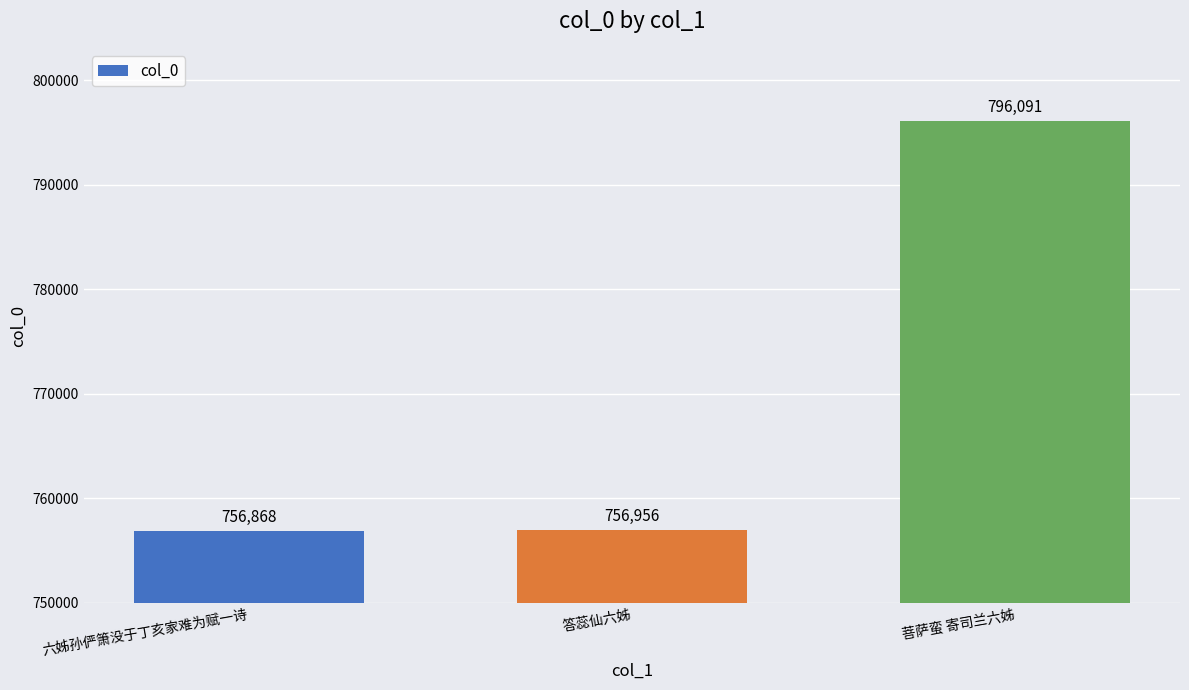

At which category does the chart reach its peak across all series?

菩萨蛮 寄司兰六姊